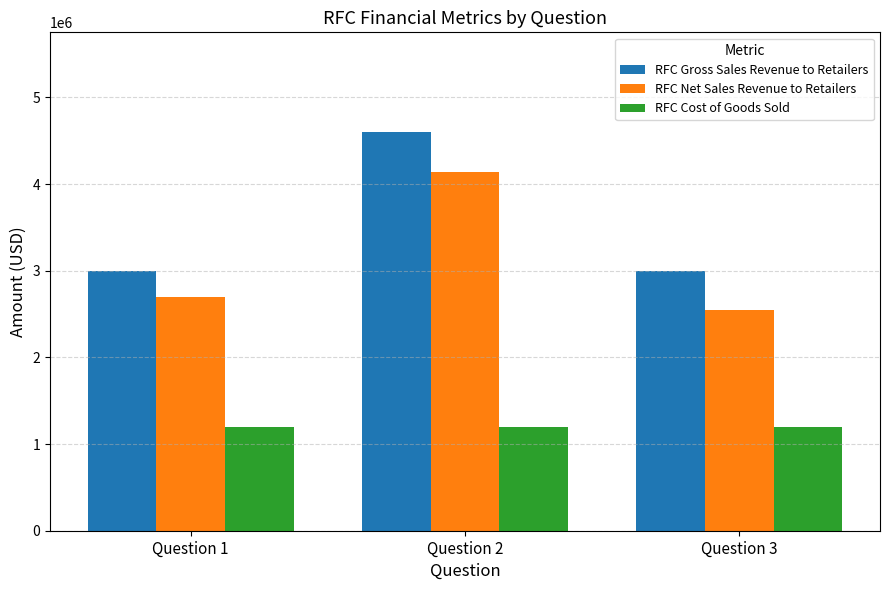

True or false: RFC Cost of Goods Sold has a value of 1200000 at Question 1.

True